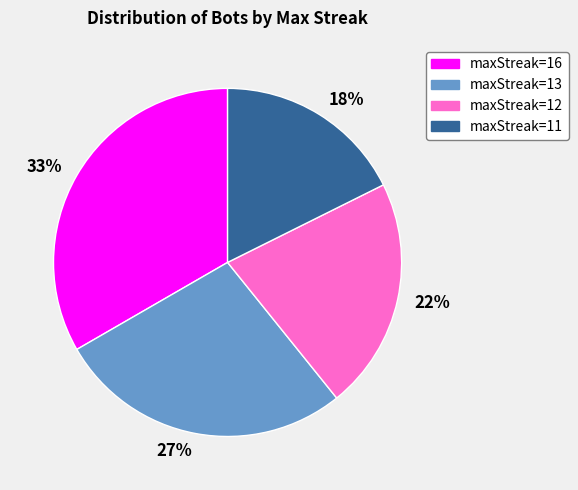

What is the smallest slice in the pie chart?

maxStreak=11